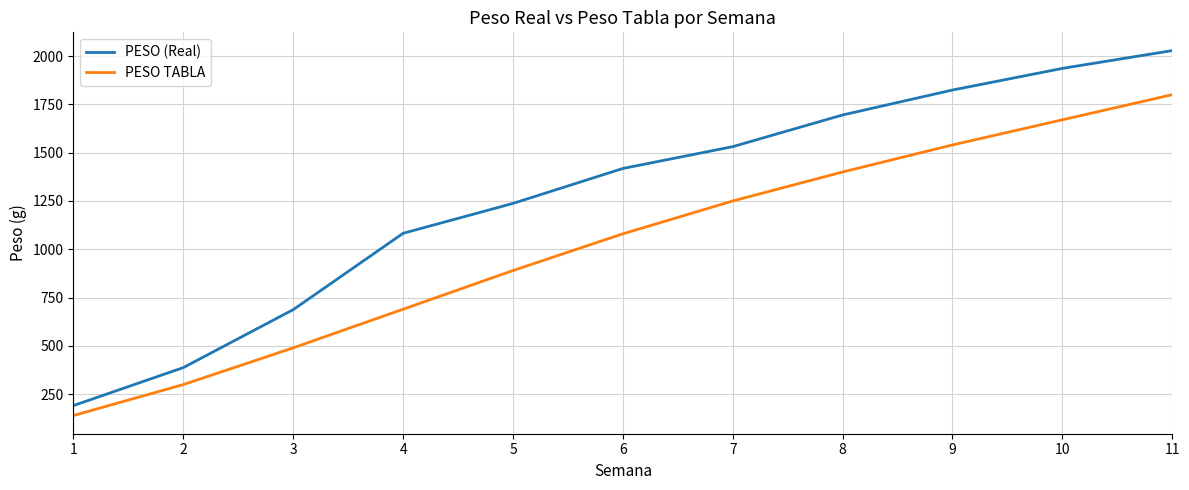

Which series has the largest total across all categories?

PESO (Real)